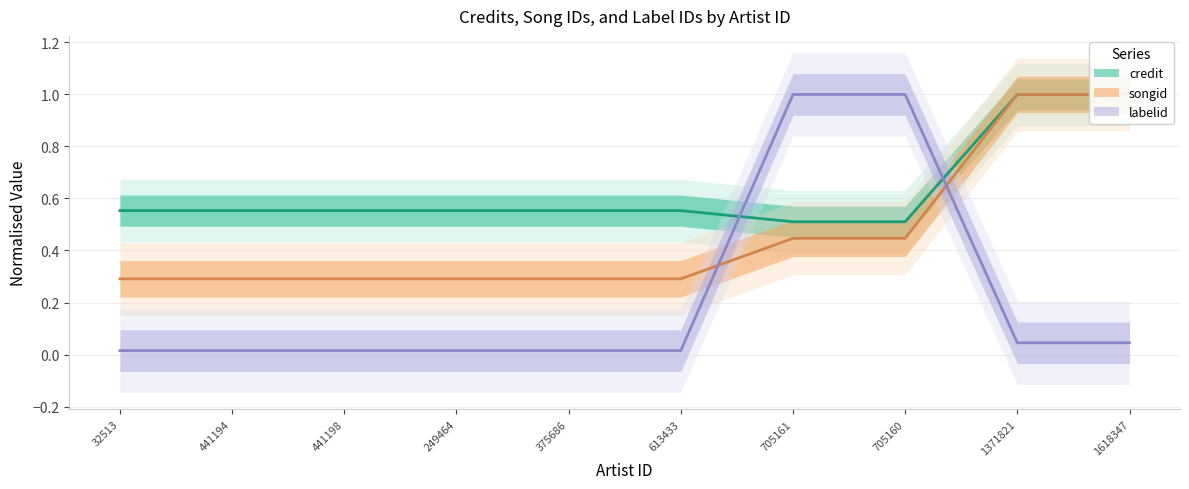

How many lines are shown in the chart?

3